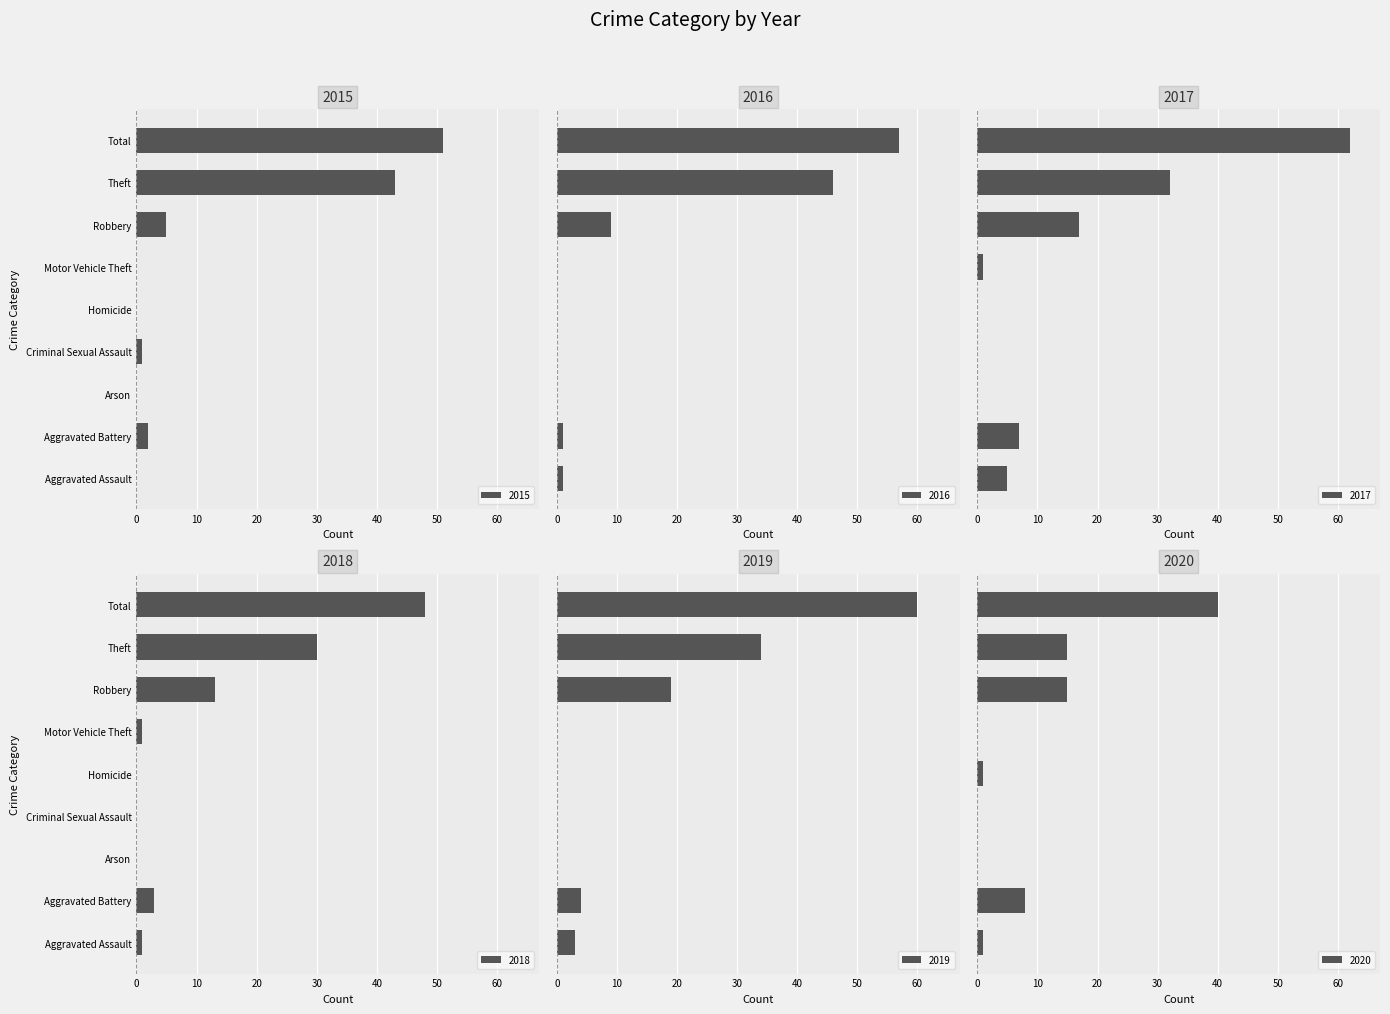

What is the total value across all series at Criminal Sexual Assault?

1